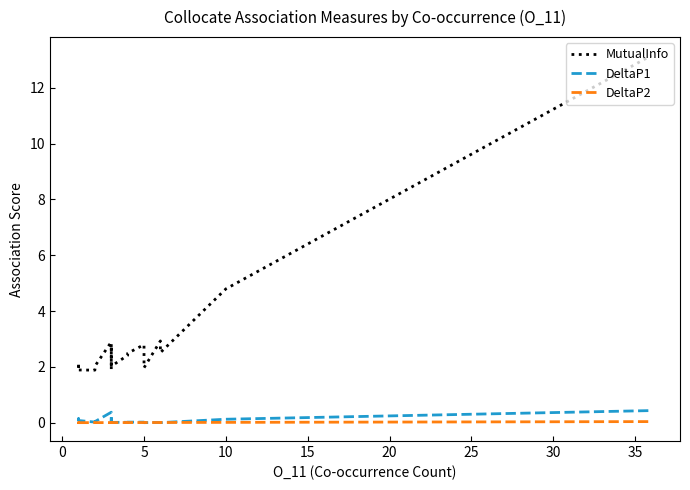

True or false: MutualInfo and DeltaP2 intersect in this chart.

False